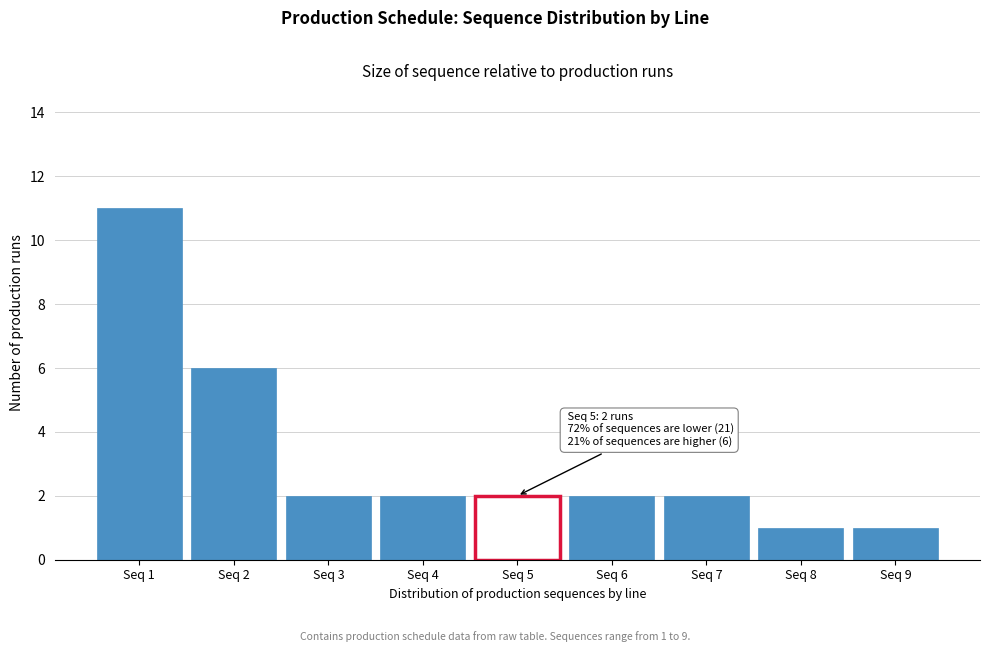

Over which range of the x-axis is the bar tallest?

0.5 to 1.5